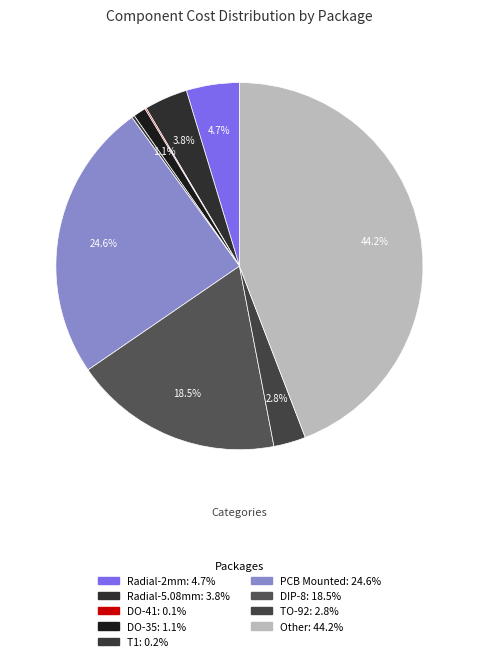

To the nearest percent, what is the difference between the largest and smallest slice percentages?

44%